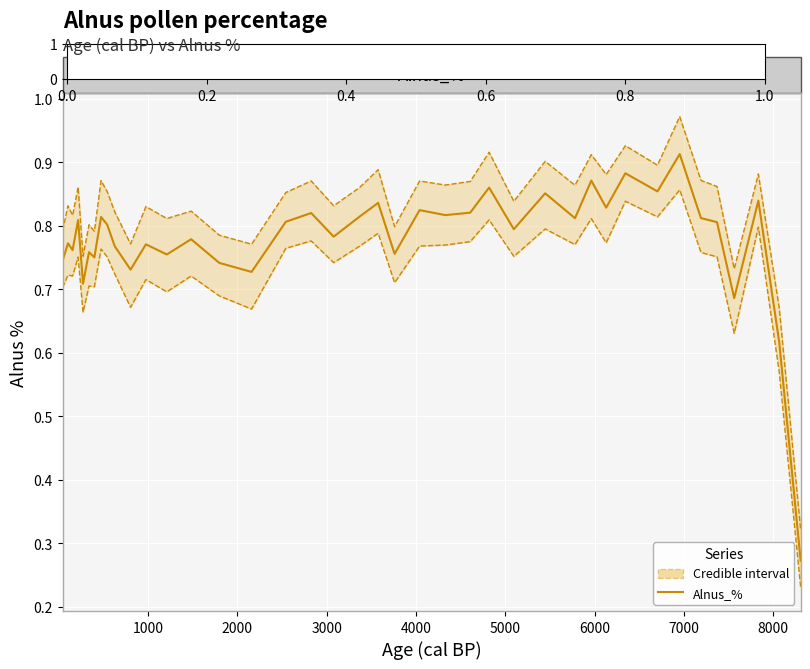

How many interior local peaks does the Lower bound series have?

14